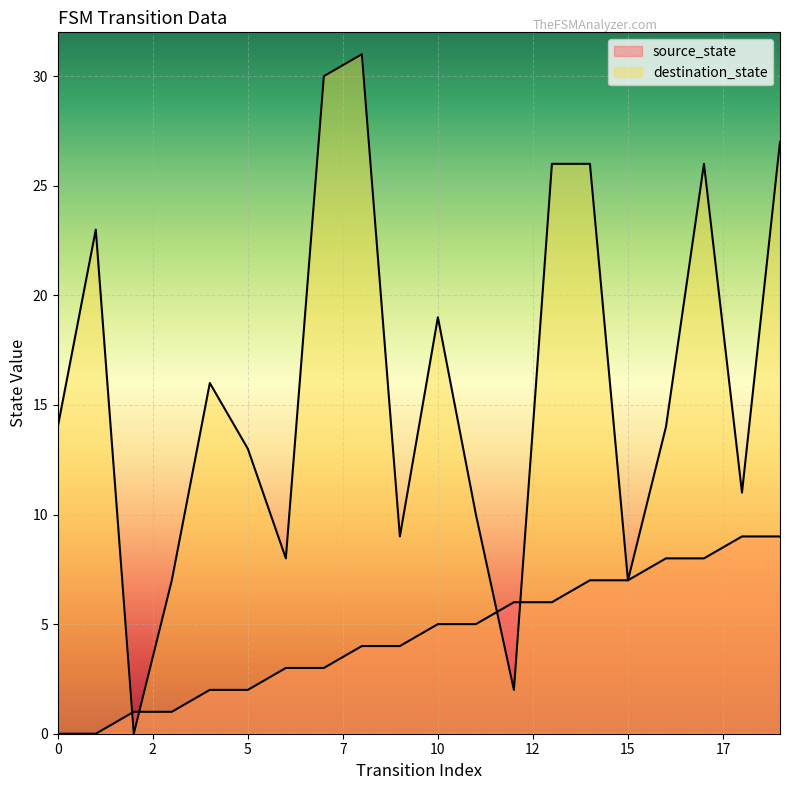

Rank the series by their maximum value, from lowest to highest.

source_state, destination_state